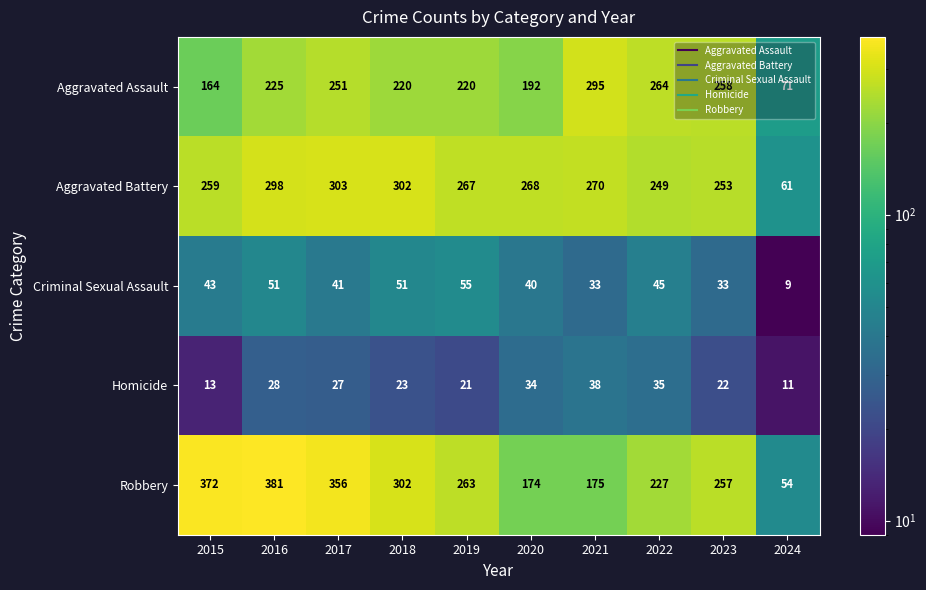

What is the difference between the highest and lowest values at 2022?

229